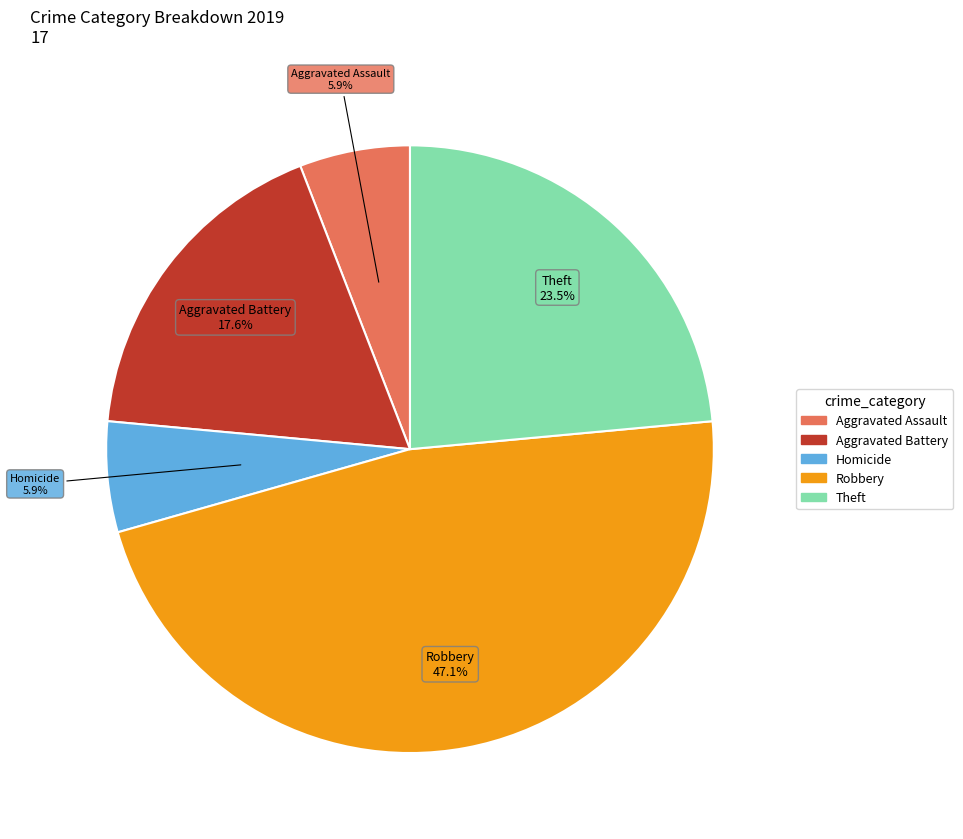

Is there a majority slice in this chart?

No